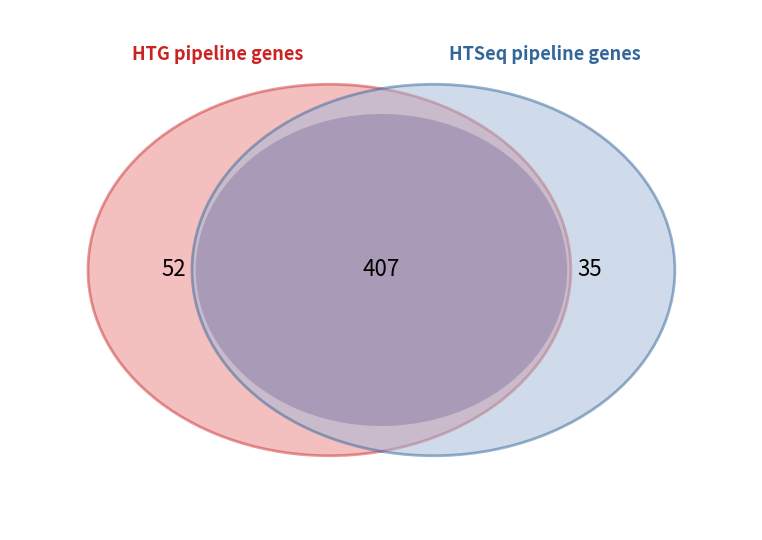

Is it true that 21 is 13% of the pie?

False